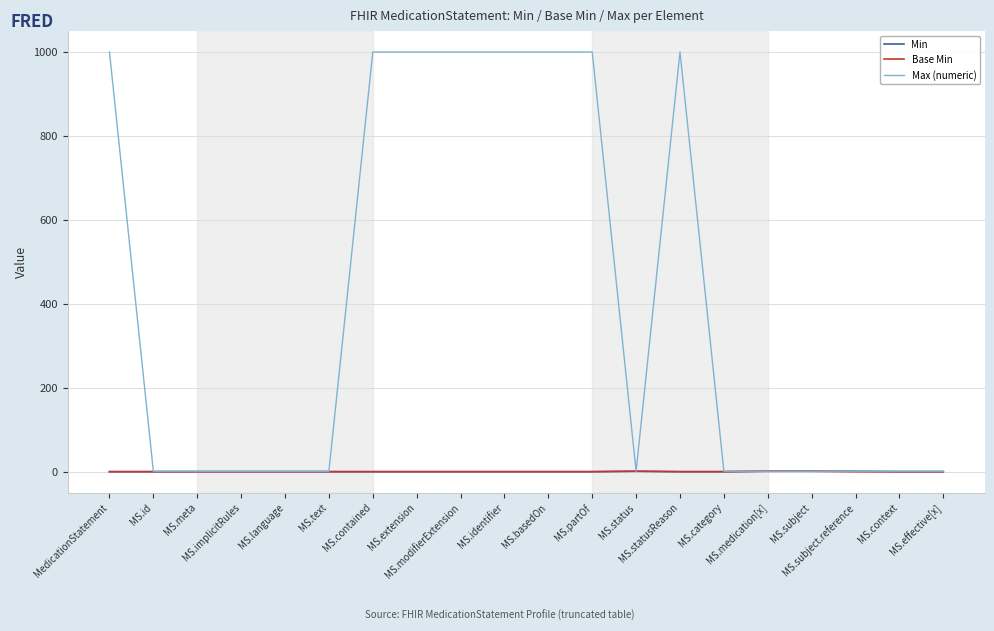

Between MS.text and MS.contained, which series saw the biggest shift?

Max (numeric)